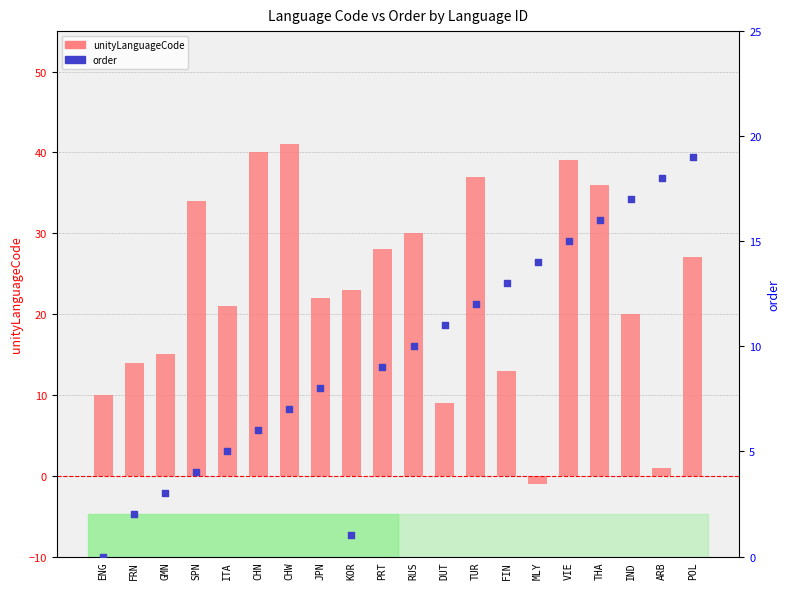

Which series has the widest spread of Y values?

unityLanguageCode